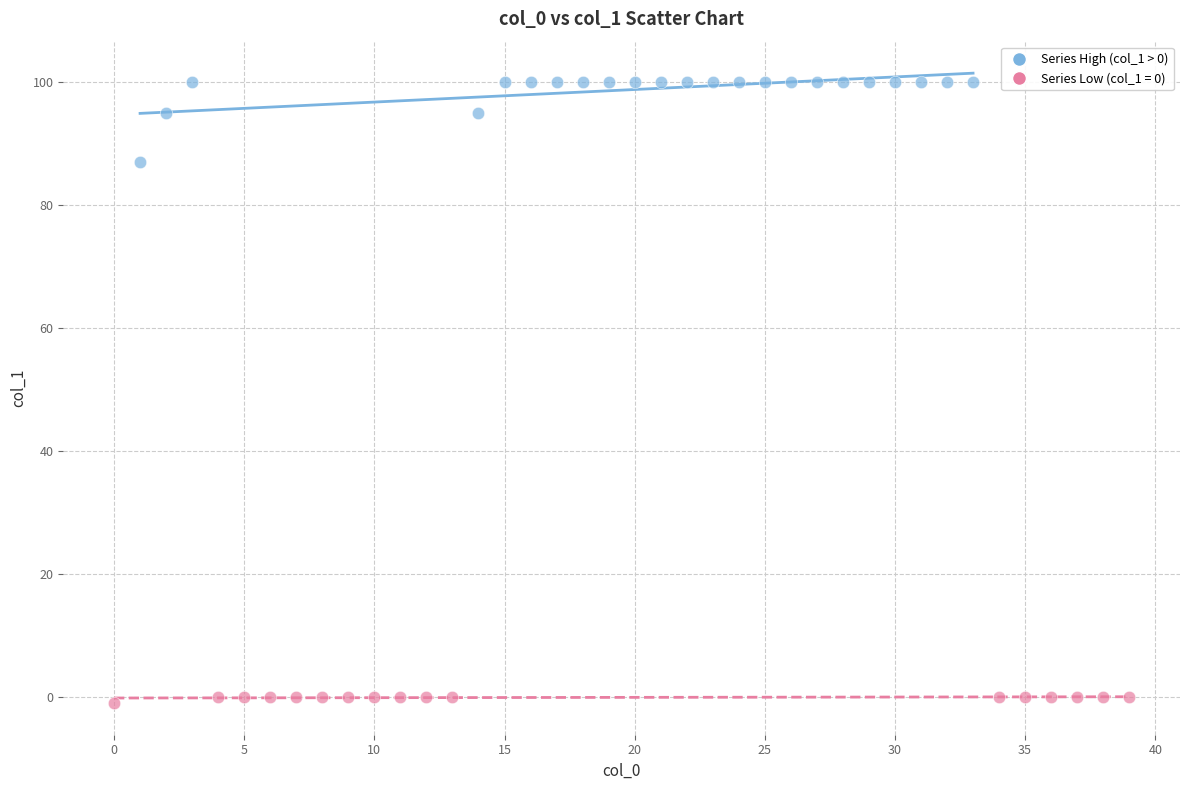

Which series contains the highest Y value?

Series High (col_1 > 0)